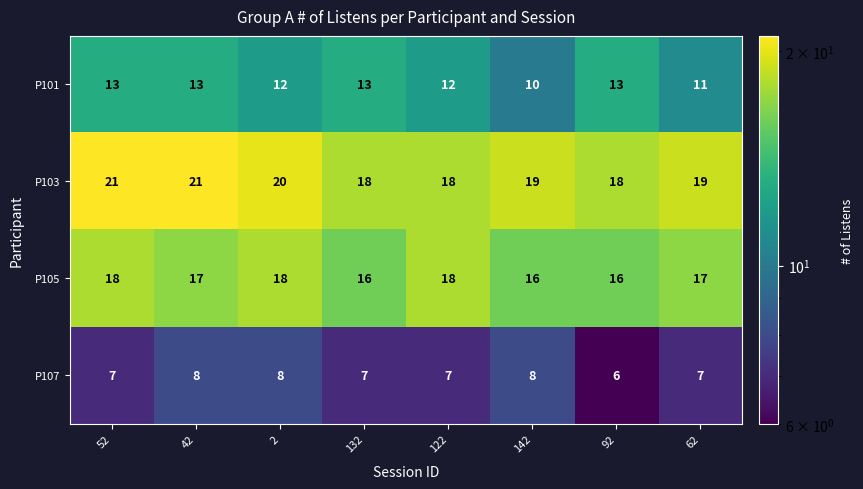

Is it true that P107 equals 10 at 2?

False